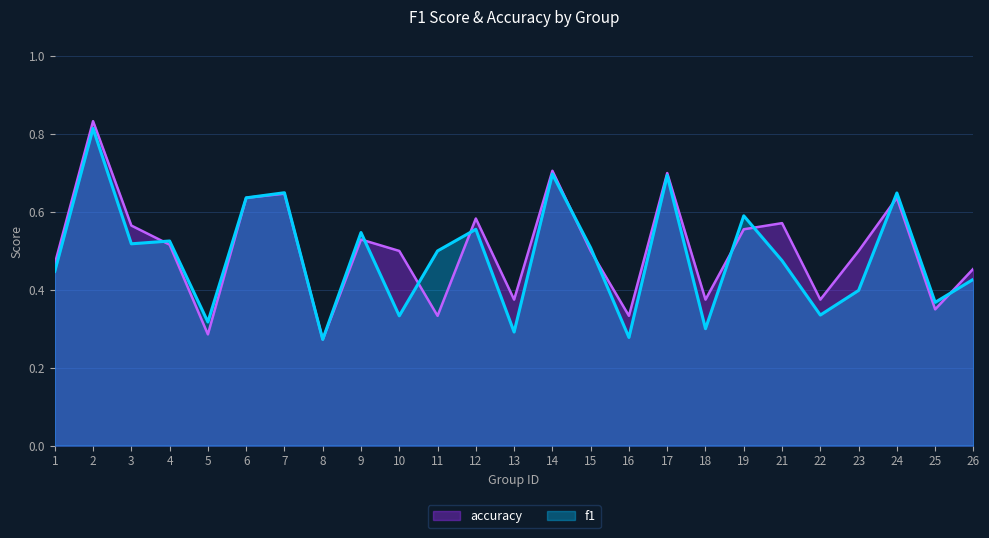

At which category is the sum across all series the highest?

2